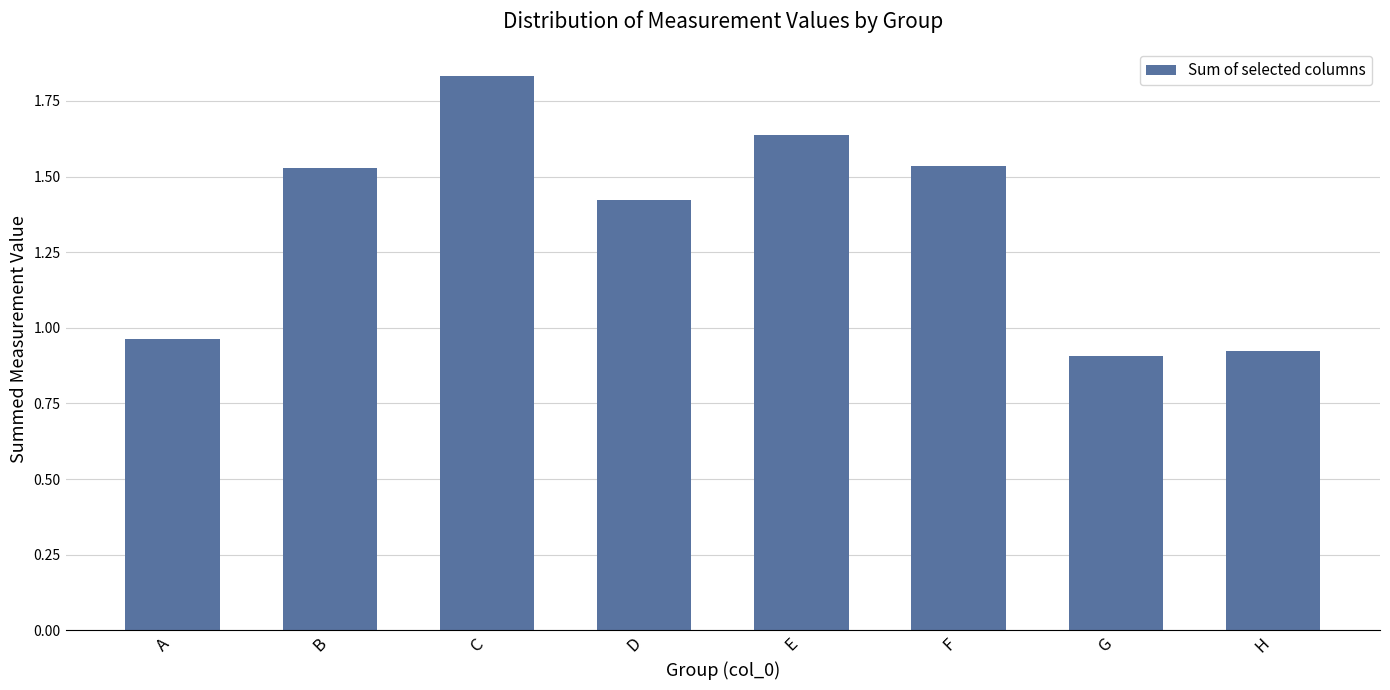

The chart shows a value of 0.4 at H. True or false?

False